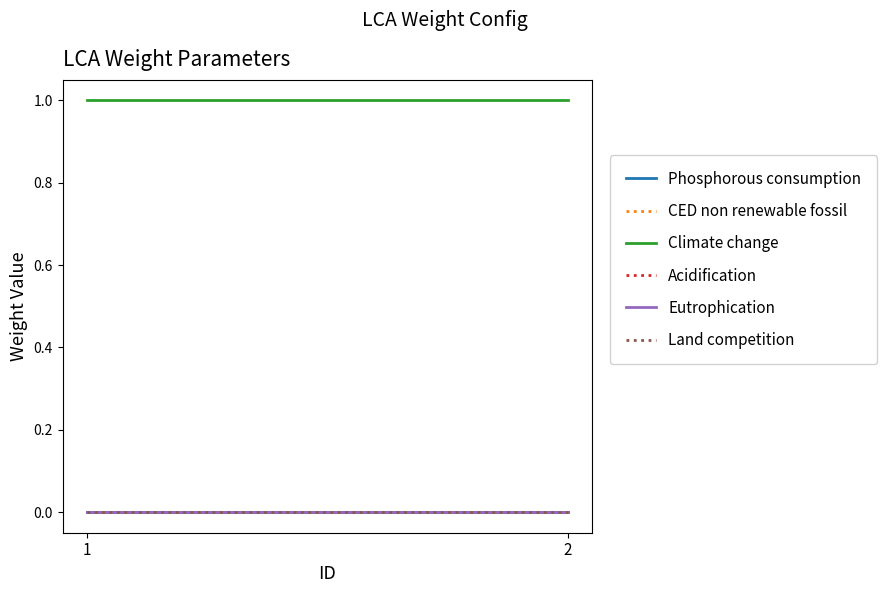

Does the chart display data point markers on the line(s)?

No